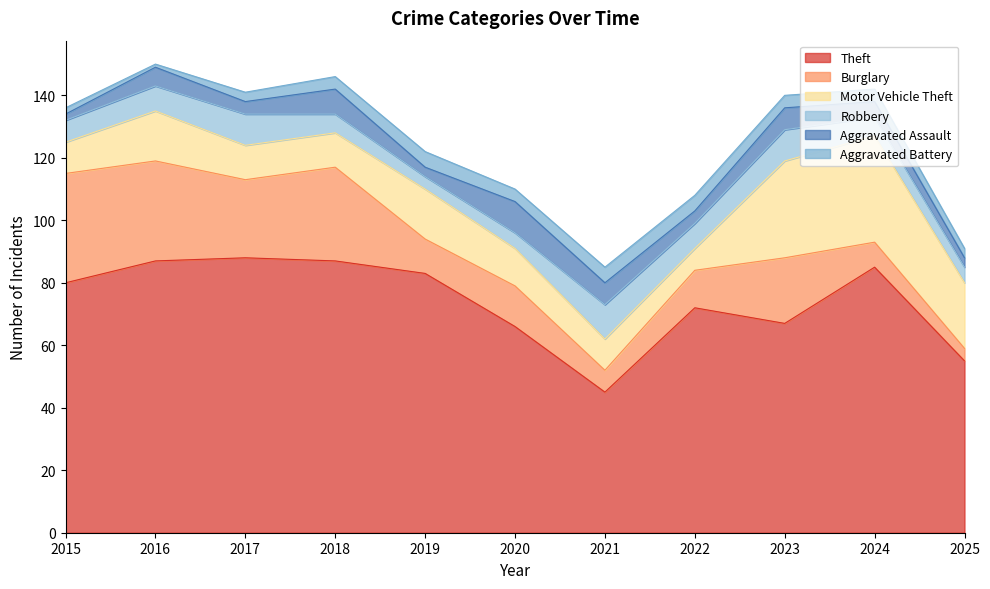

Which series has the largest range (max minus min)?

Theft